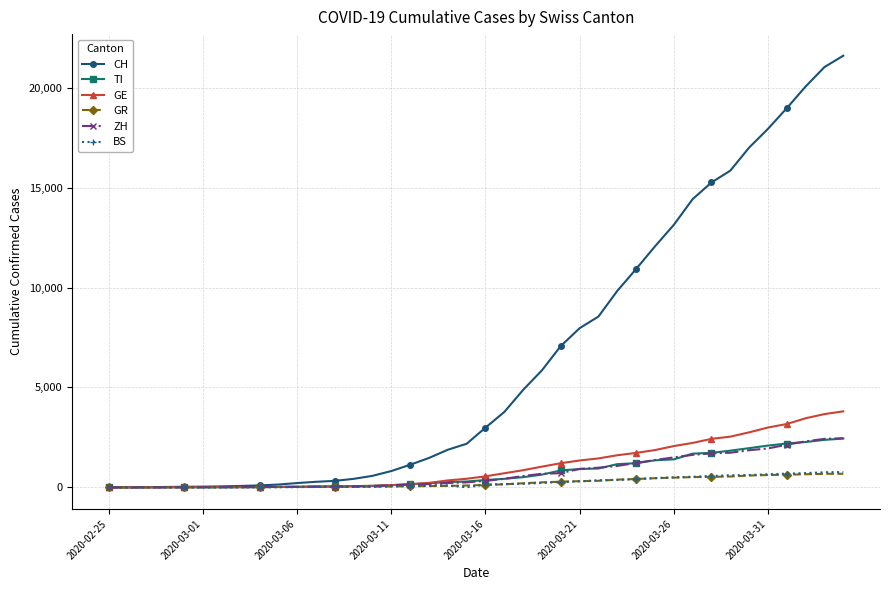

At how many categories does at least one series exceed 17390?

5